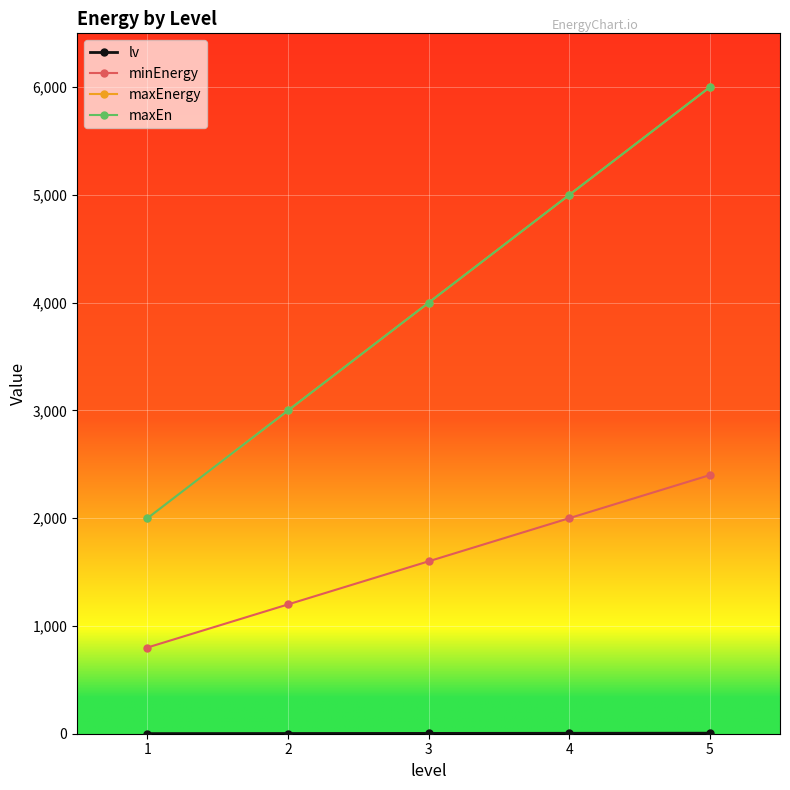

Does the chart have visible grid lines?

Yes